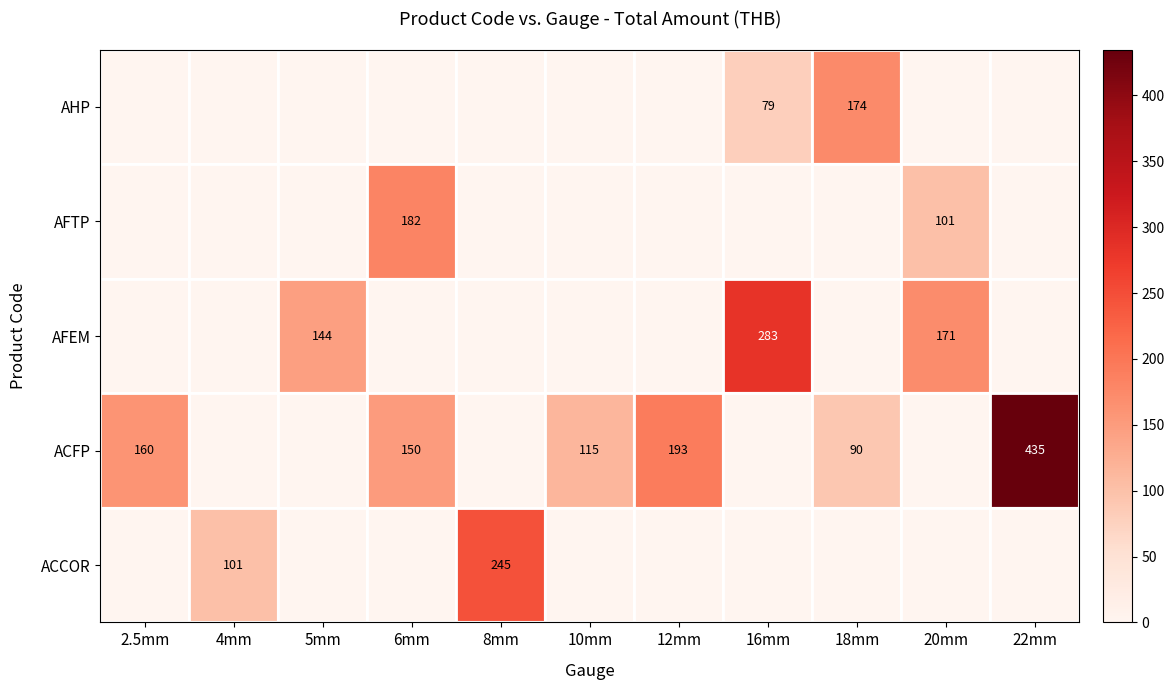

The ACFP series shows 288 at 12mm. True or false?

False